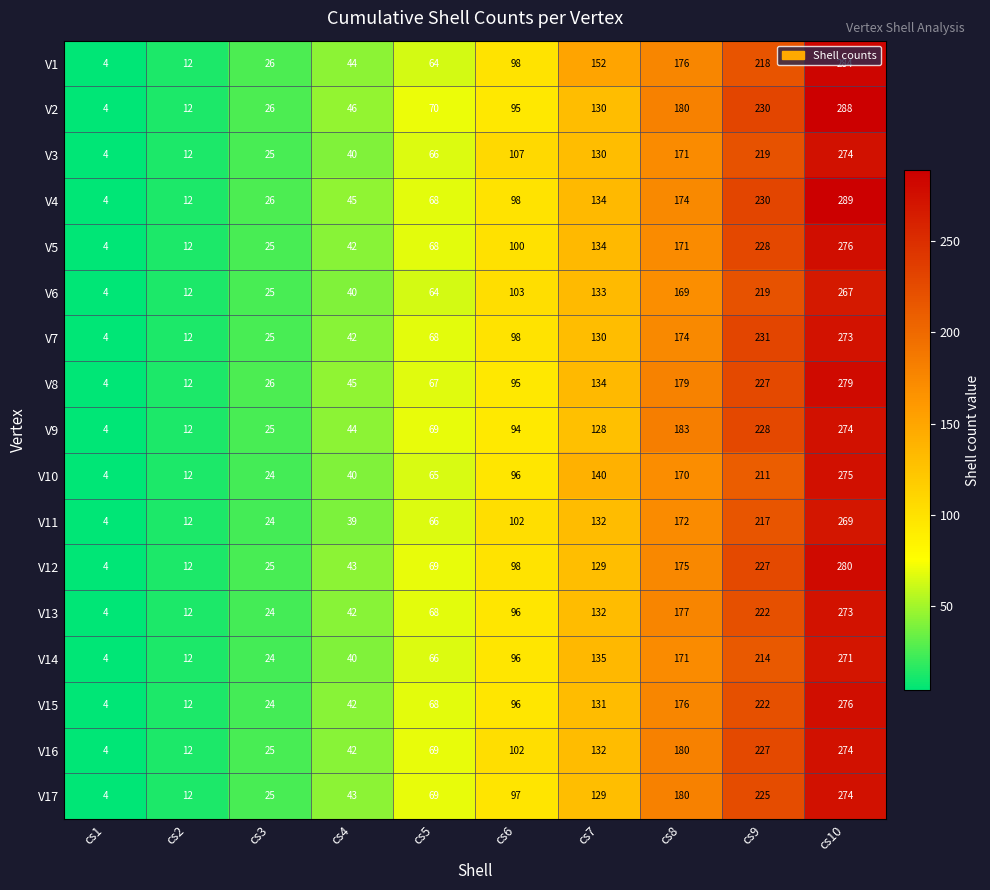

List the labels in order of V7 value, smallest first.

cs1, cs2, cs3, cs4, cs5, cs6, cs7, cs8, cs9, cs10